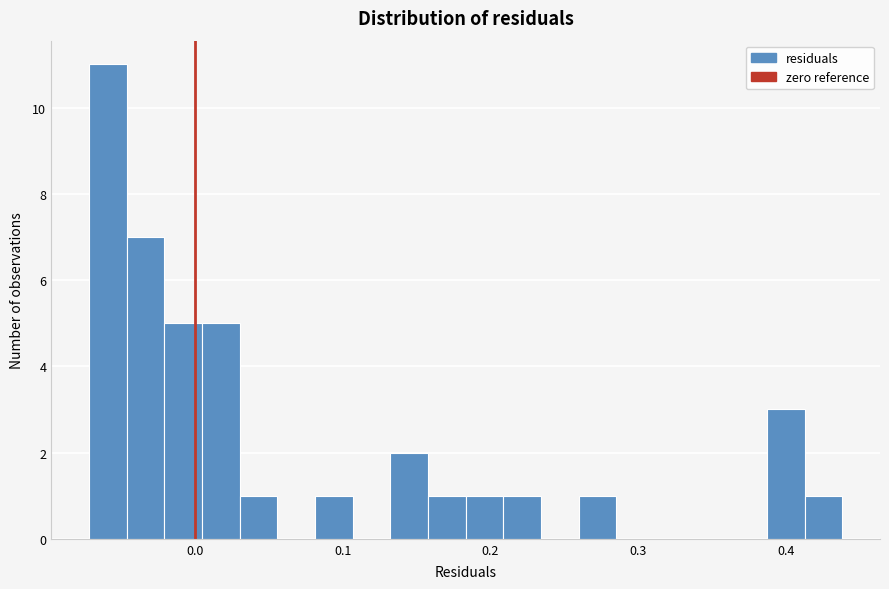

Around what value on the x-axis is the tallest bar? Give the approximate position of its centre, as read against the axis.

-0.06